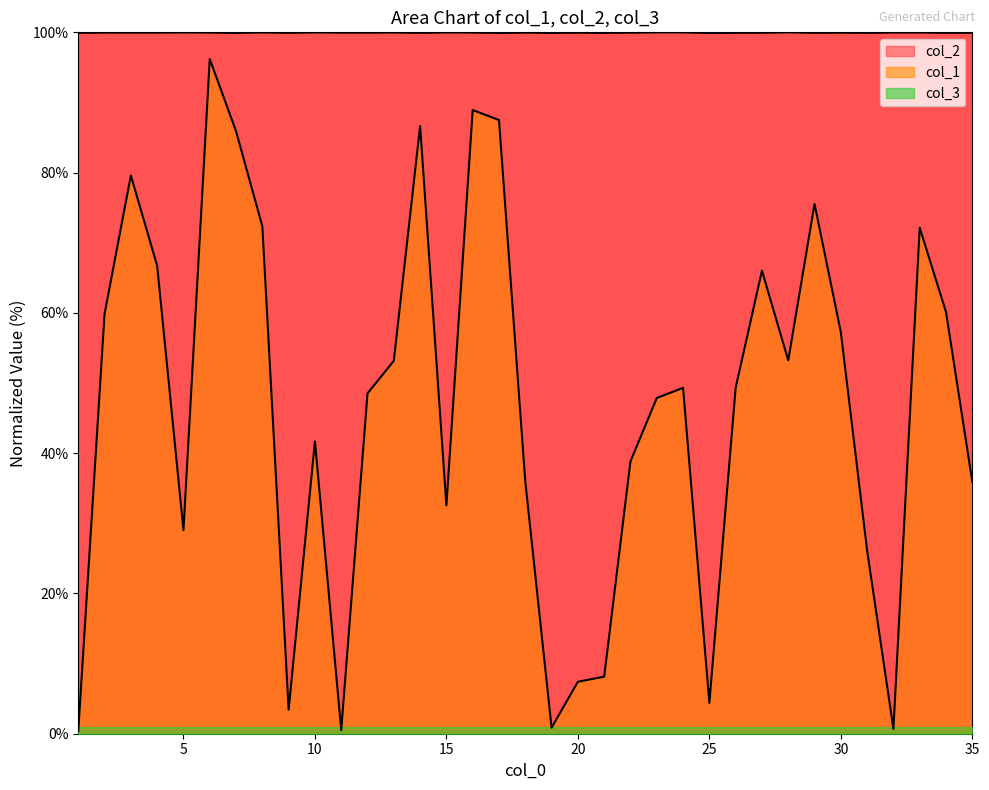

Is it true that col_1 equals 32.6 at 15?

True